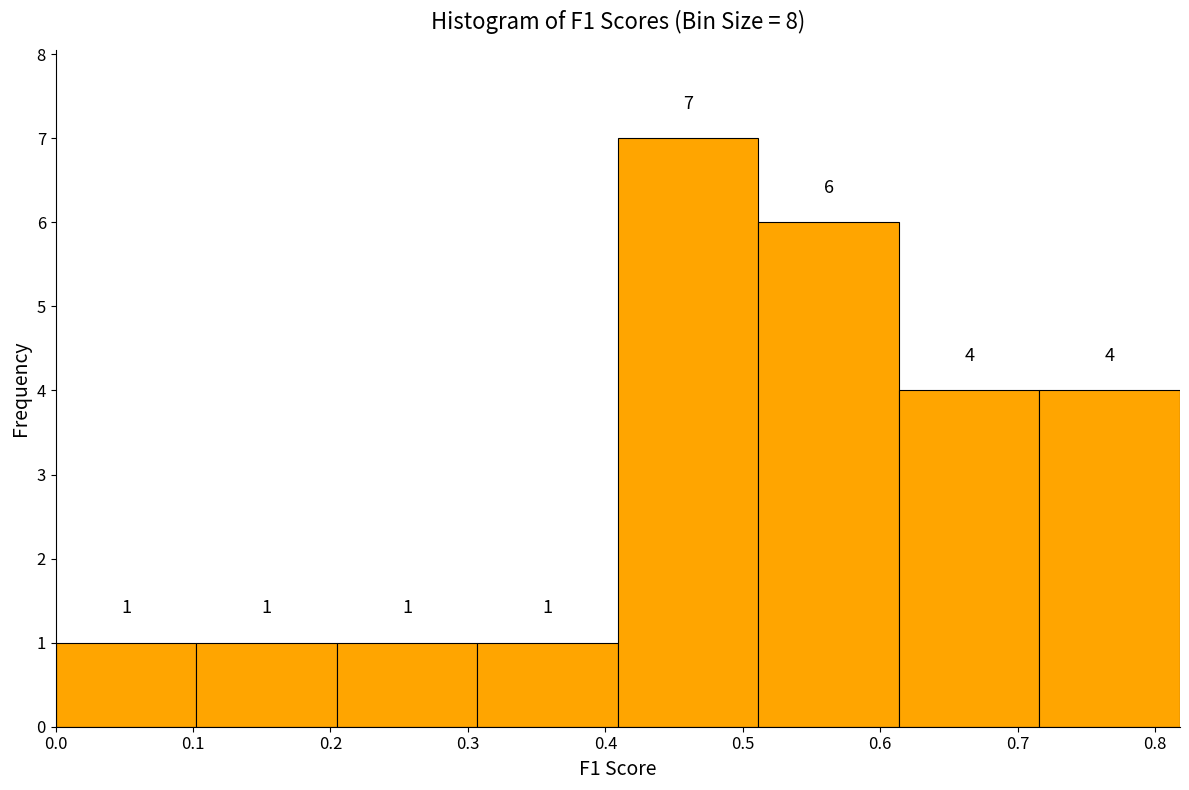

Over which range of the x-axis is the bar tallest?

0.41 to 0.51